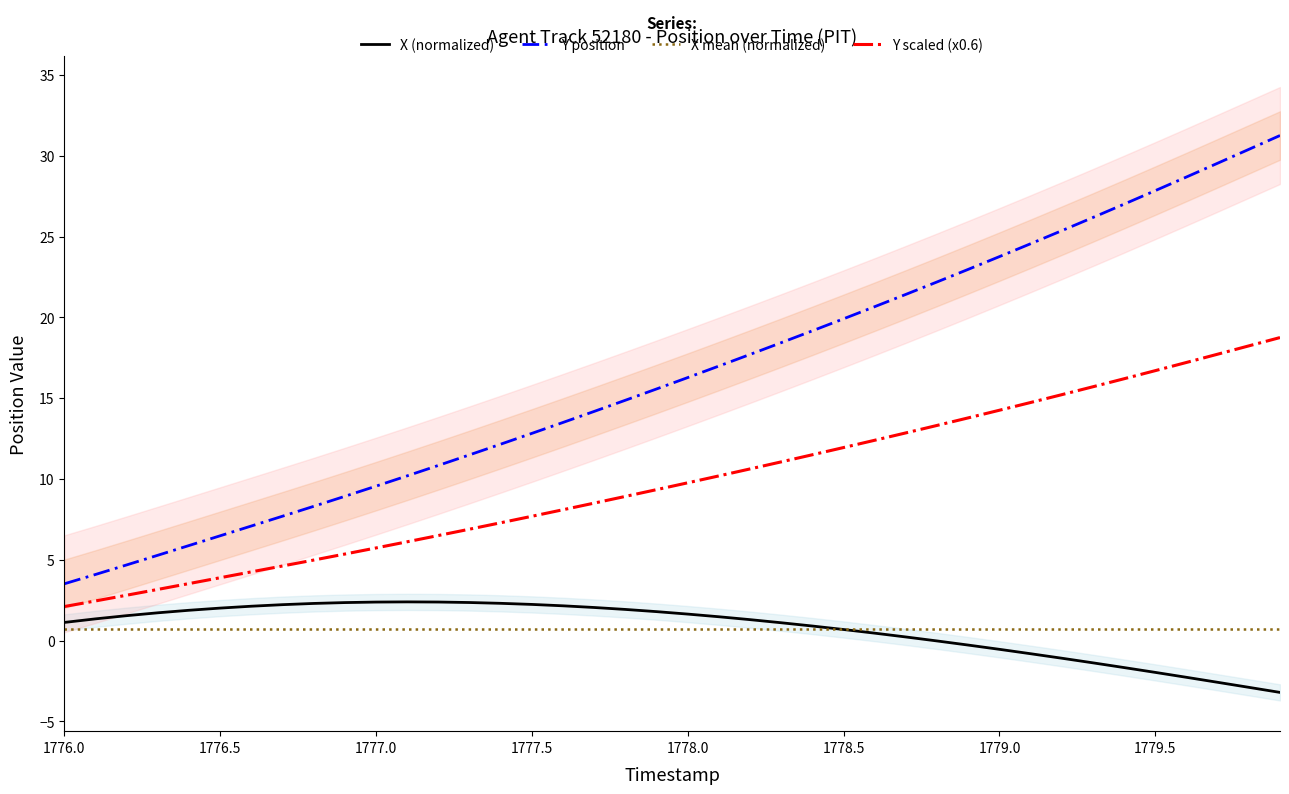

True or false: X (normalized) and Y scaled (x0.6) intersect in this chart.

False